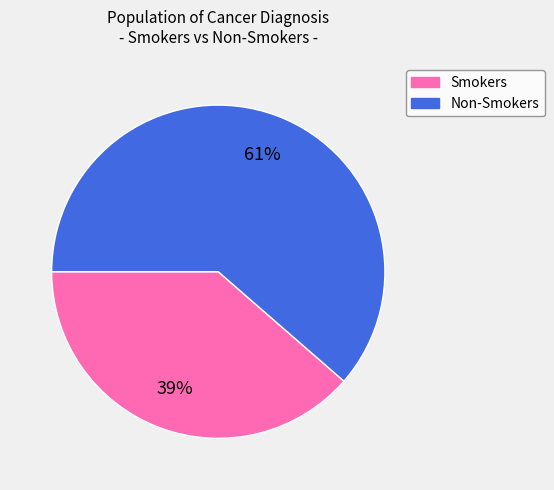

To the nearest percent, what is the combined percentage of Smokers and Non-Smokers?

100%